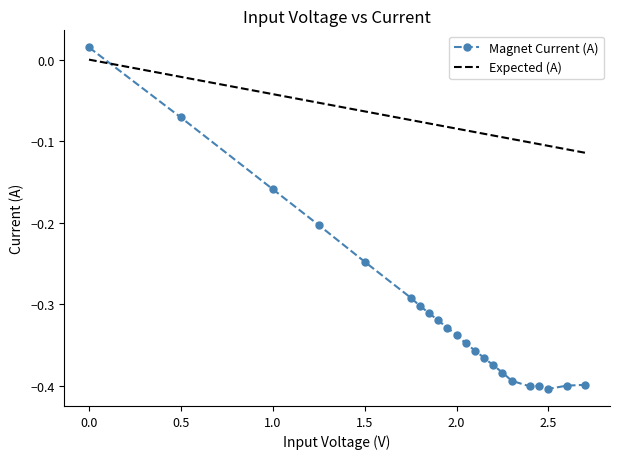

Which series has the largest range (max minus min)?

Magnet Current (A)